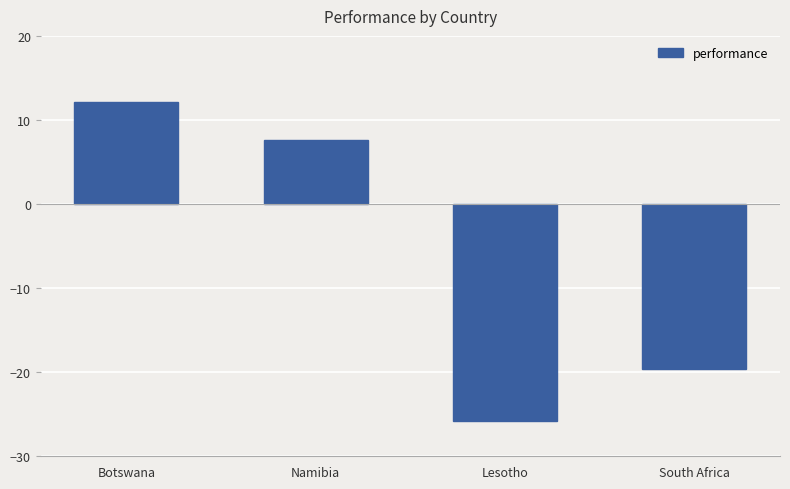

Reading left to right, extract all data points from this chart.

Botswana=12.2	Namibia=7.6	Lesotho=-25.8	South Africa=-19.6